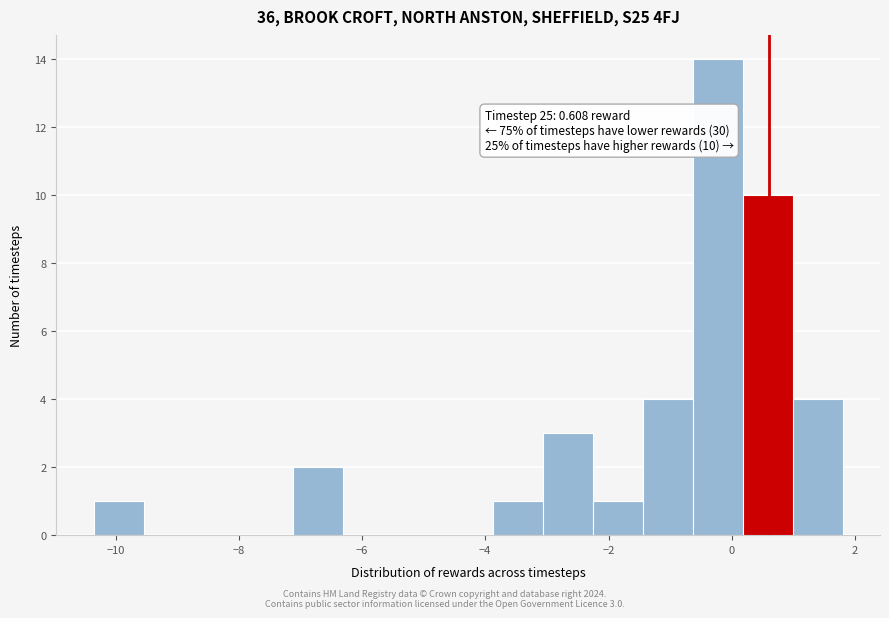

Over which range of the x-axis is the bar tallest?

-0.6 to 0.2